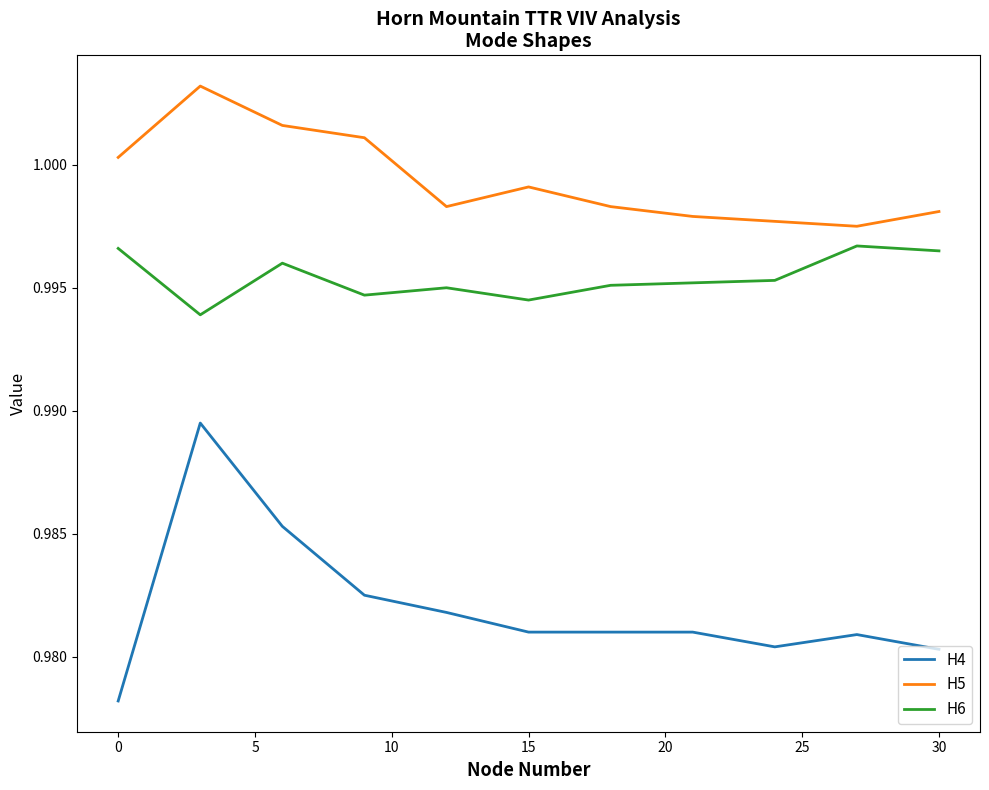

Rank the series by their maximum value, from lowest to highest.

H4, H6, H5